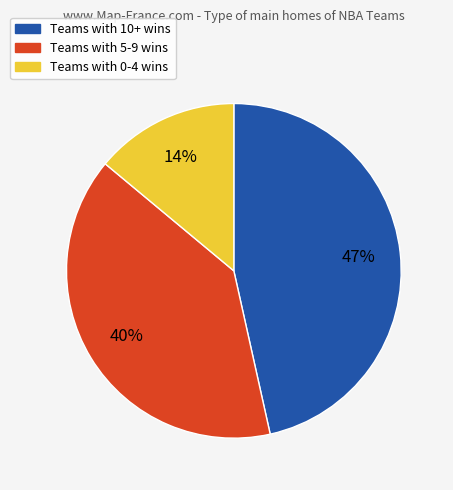

To the nearest percent, what is the average slice percentage?

33%